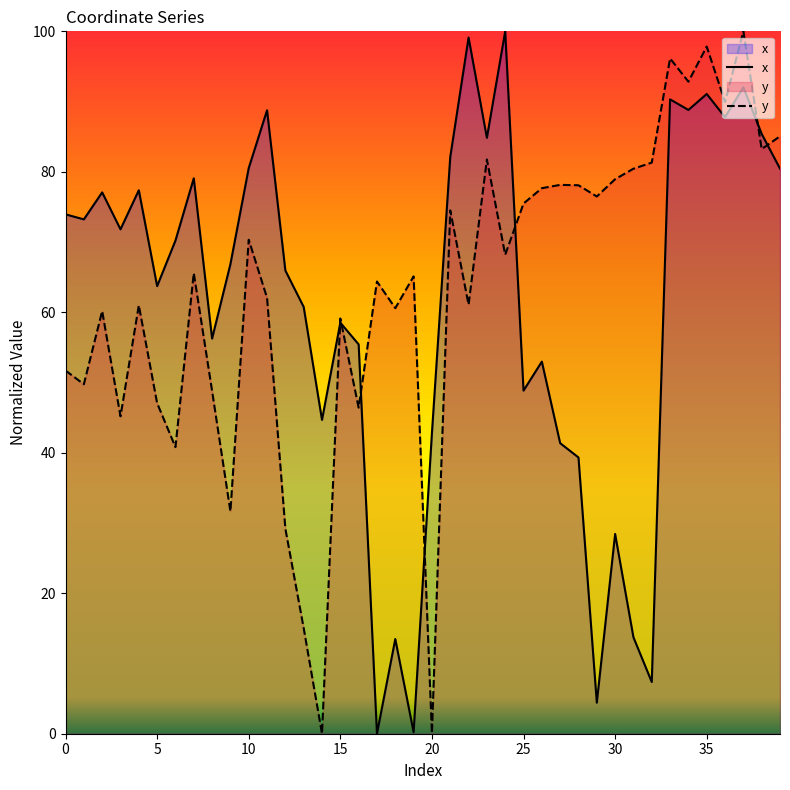

After their last crossing, which series has the higher values: x or y?

y